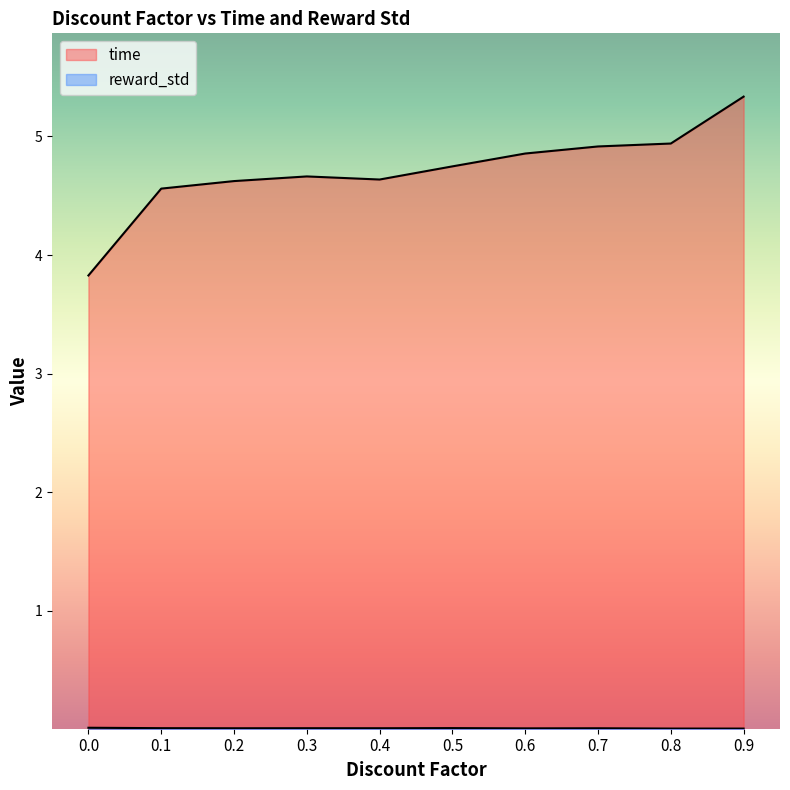

True or false: time and reward_std cross at least once.

False